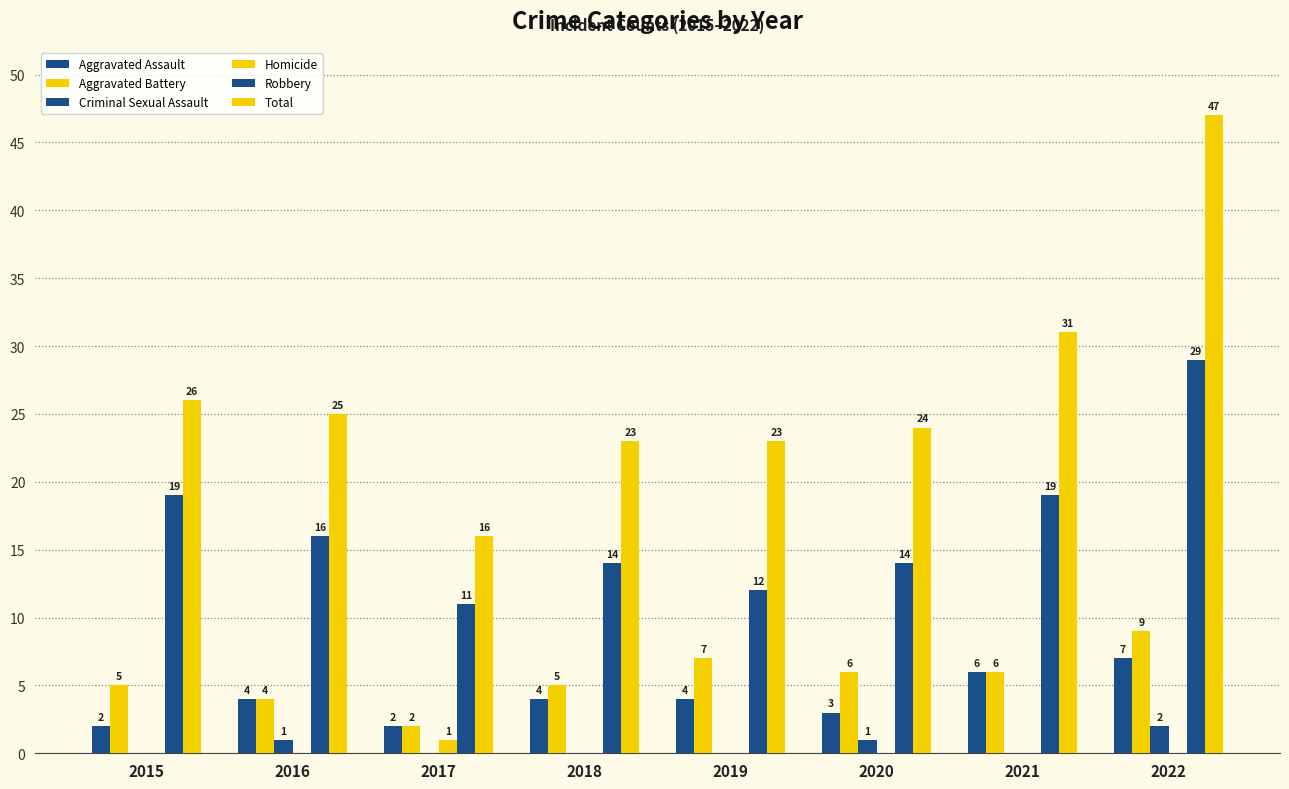

The Robbery series shows 12 at 2019. True or false?

True